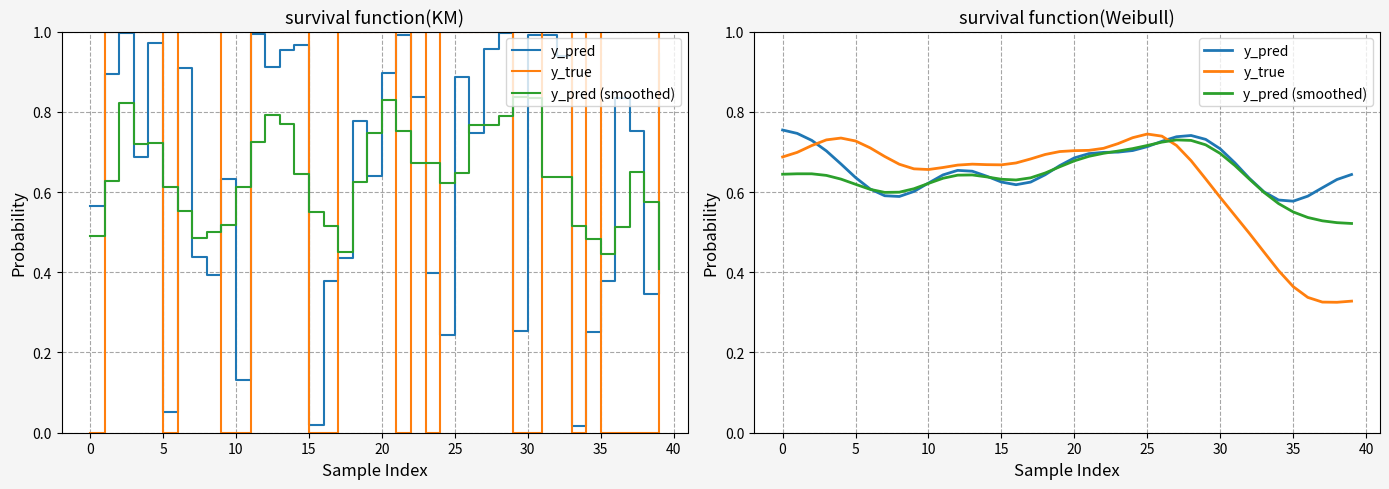

What is the value of the y_pred point at the 19th from the left?

0.6